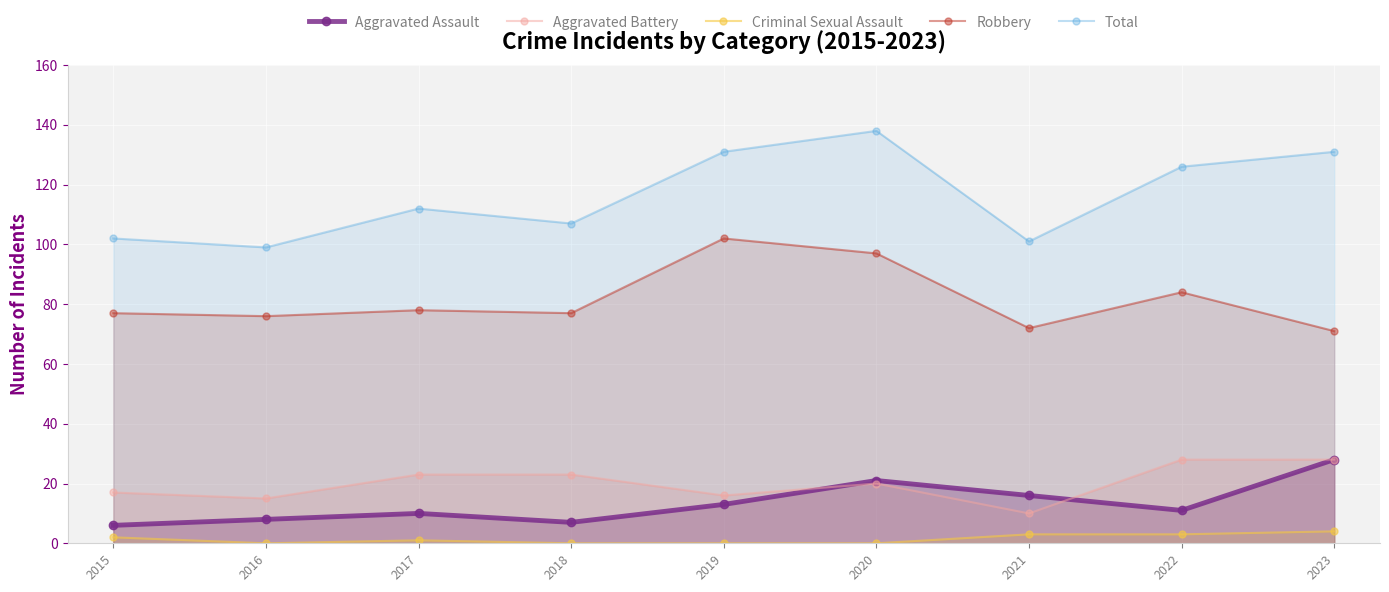

What are all the series names shown in the legend?

Aggravated Assault, Aggravated Battery, Criminal Sexual Assault, Robbery, Total